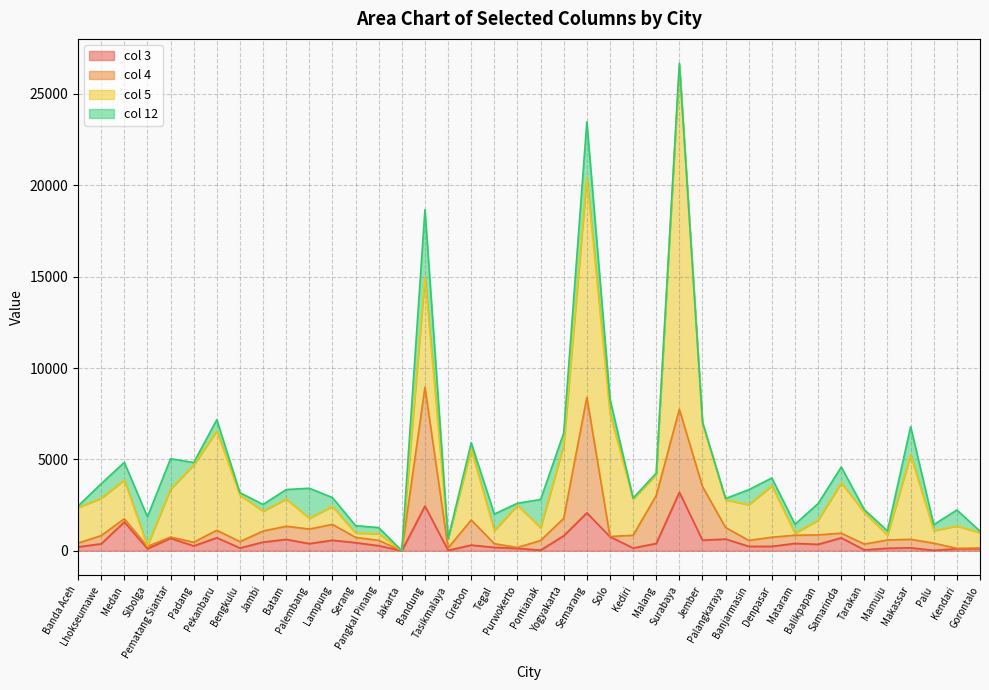

What are all the series names shown in the legend?

col 3, col 4, col 5, col 12